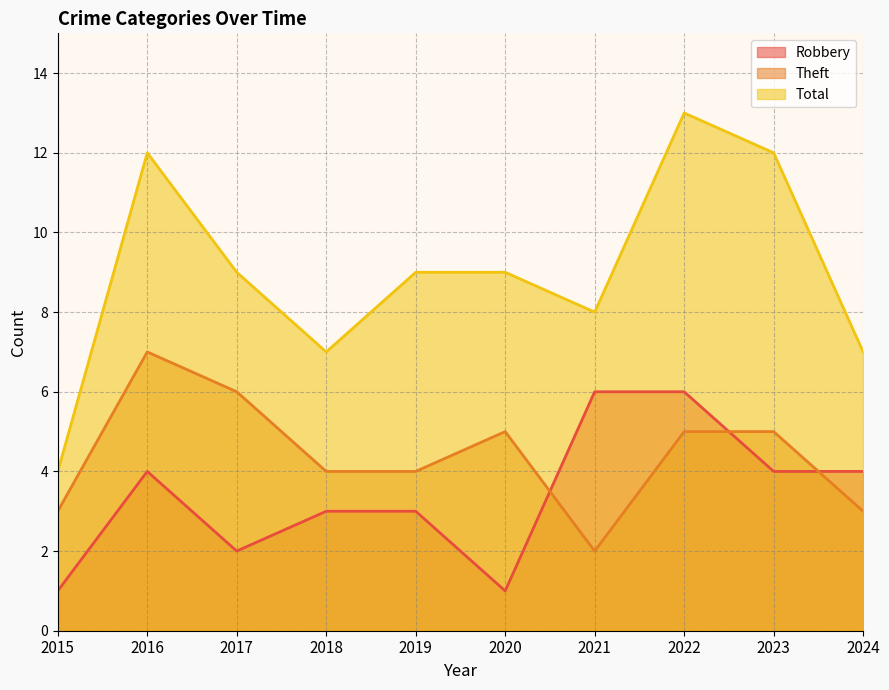

Does the chart have visible grid lines?

Yes